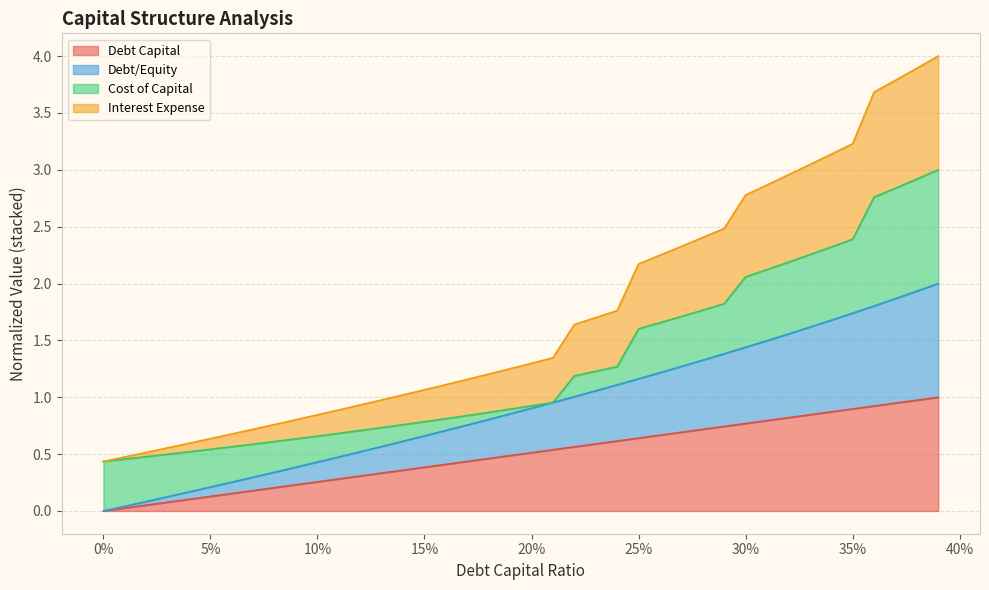

What is the highest value of the Debt Capital series?

1.0